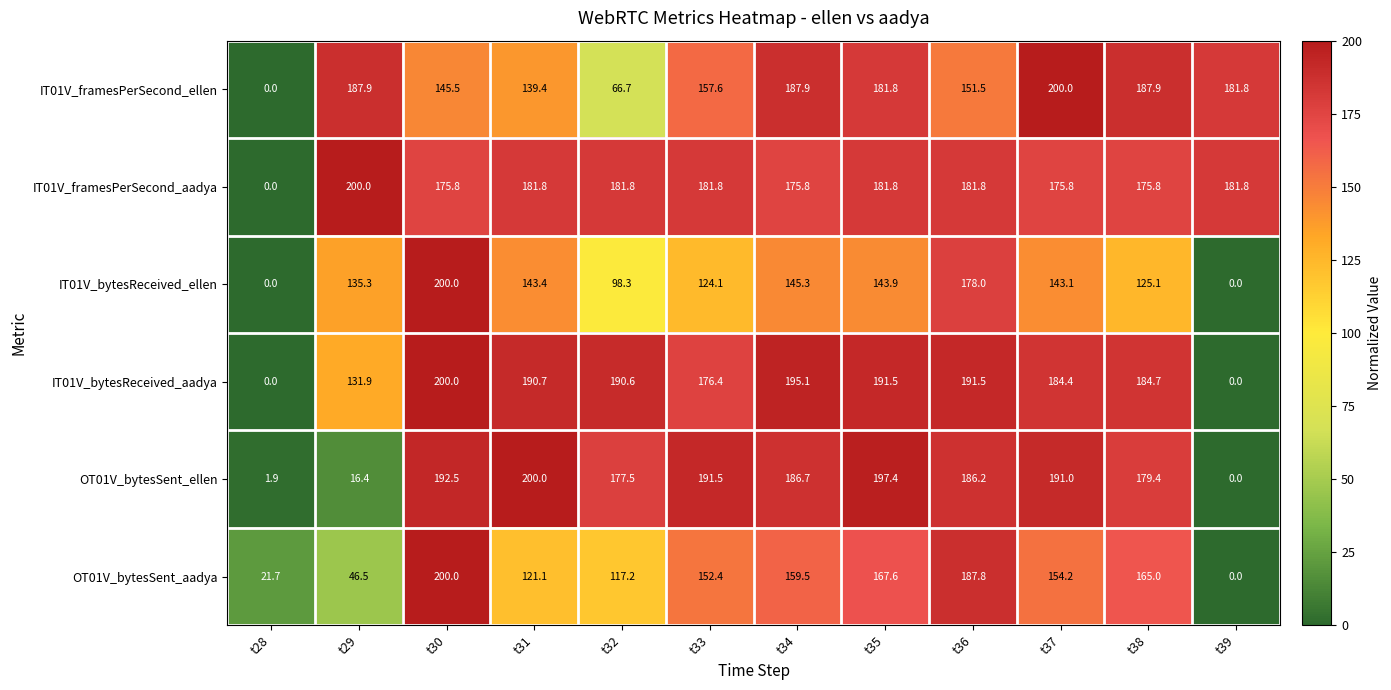

True or false: IT01V_framesPerSecond_ellen has a value of 325.8 at t29.

False